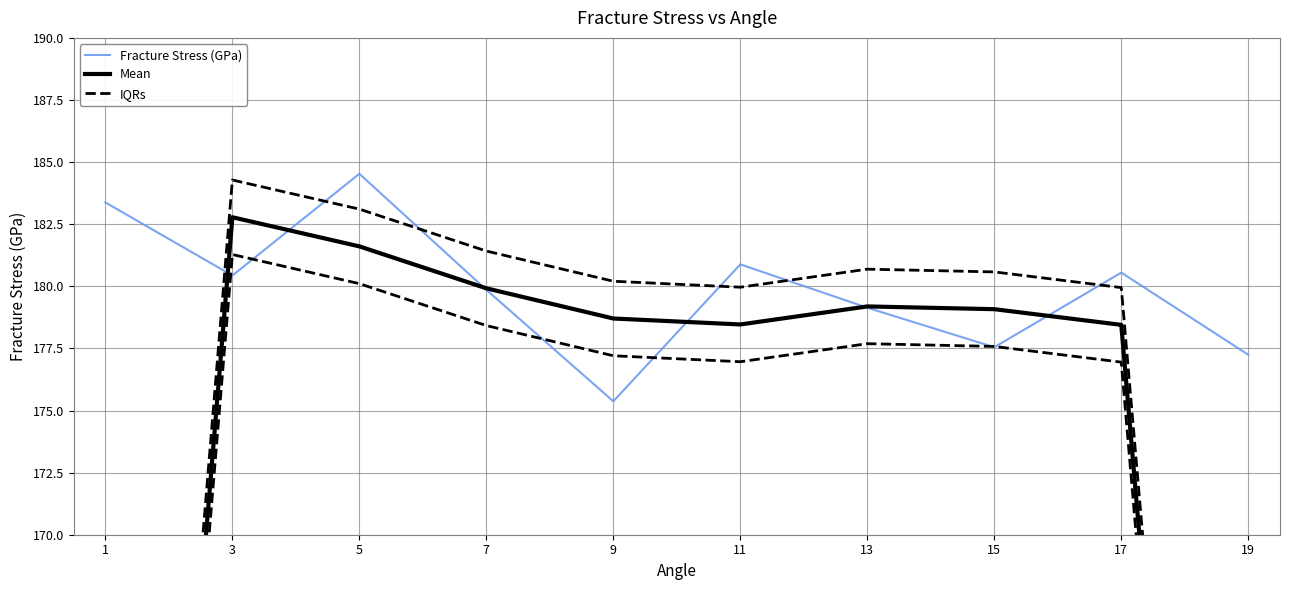

What is the value of the Fracture Stress (GPa) point at the 1st from the left?

183.4